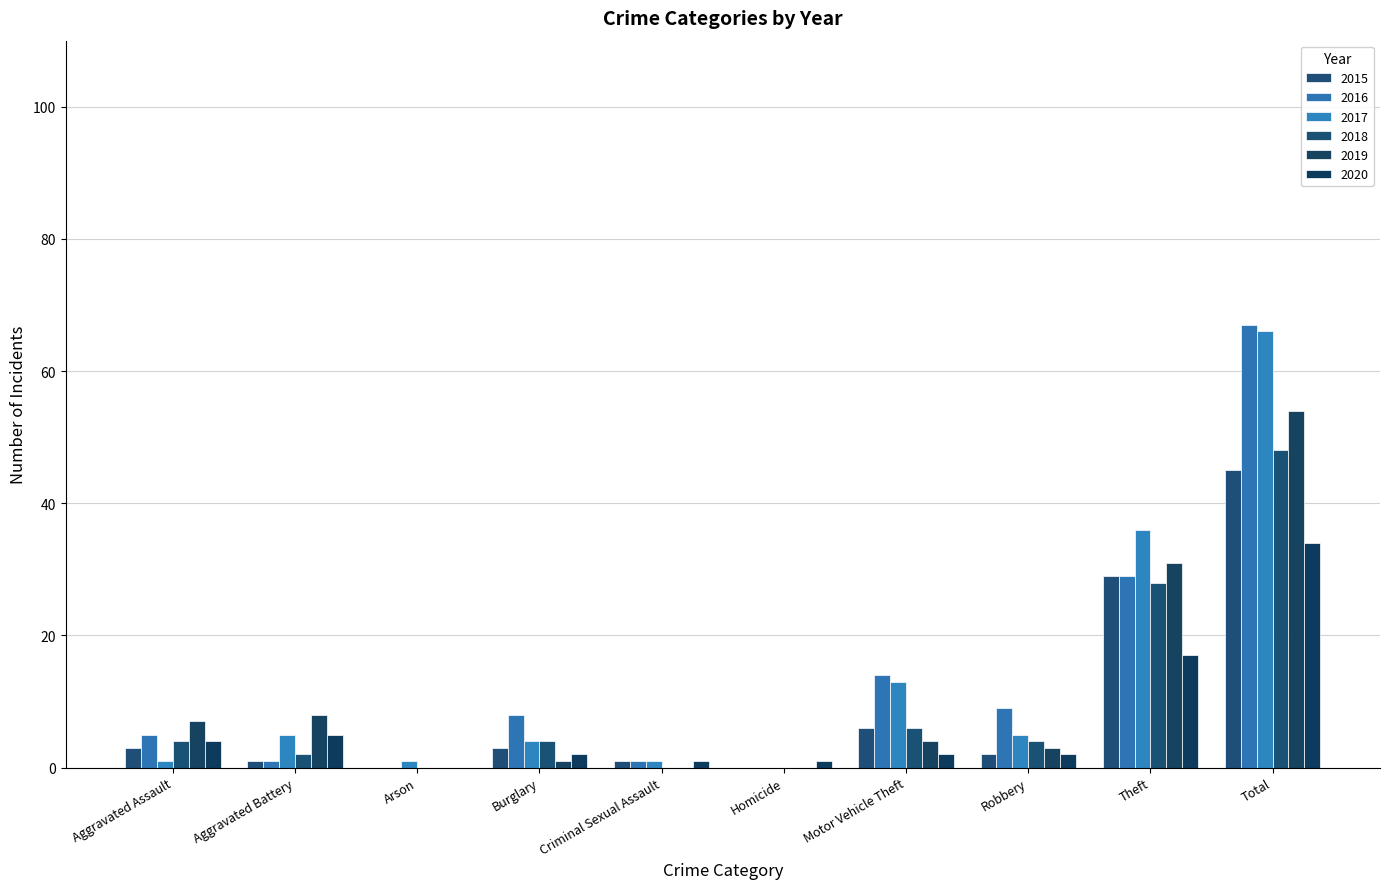

What position from the right is Aggravated Assault?

10